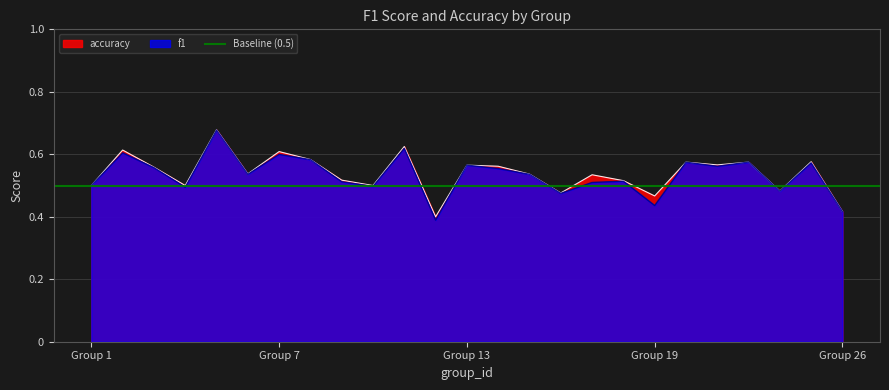

What is the difference between the maximum and minimum values in the accuracy series?

0.3